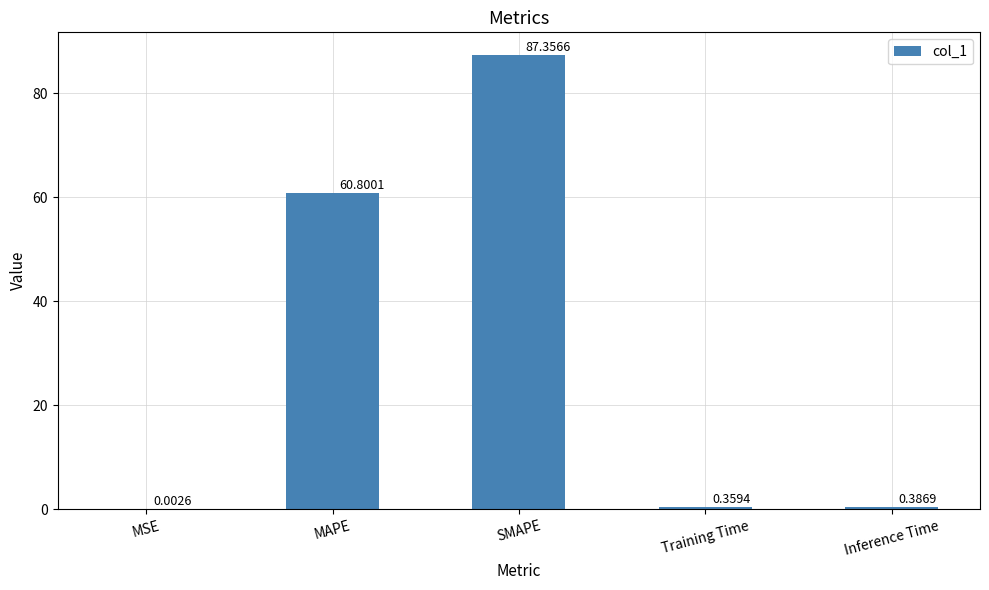

At which label is the value closest to 43?

MAPE